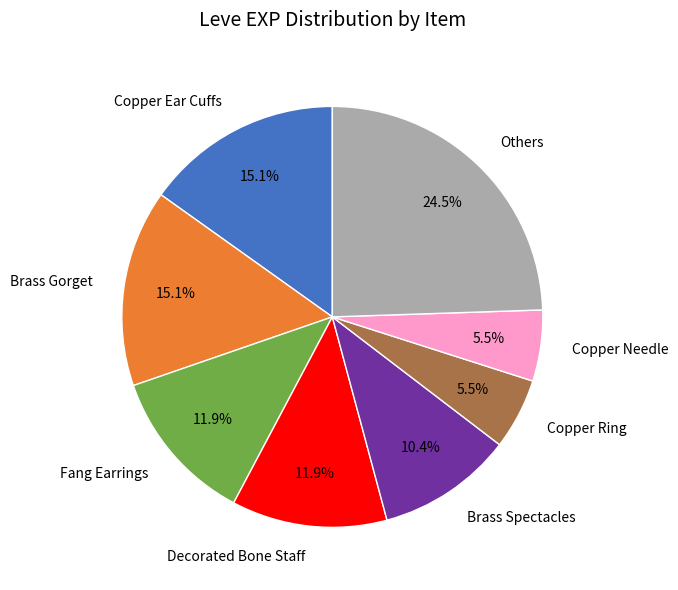

What is the largest slice in the pie chart?

Others